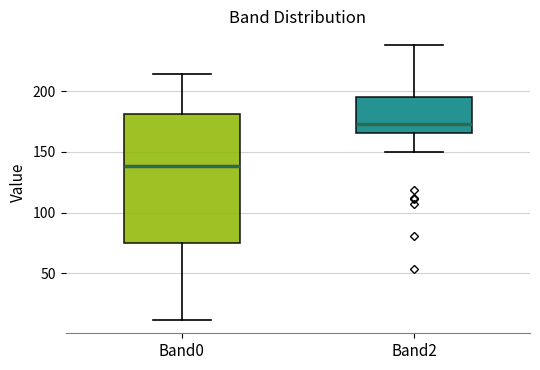

Which box is the tallest, from its lower edge to its upper edge?

Band0